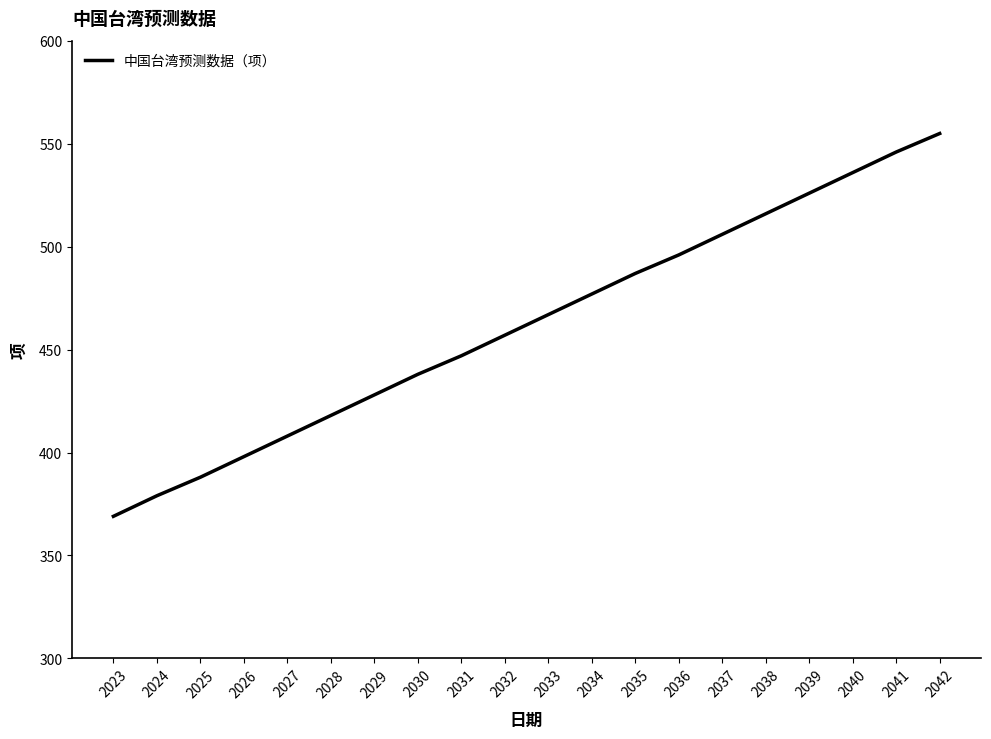

Reading right to left, extract all data points from this chart.

2042=555	2041=546	2040=536	2039=526	2038=516	2037=506	2036=496	2035=487	2034=477	2033=467	2032=457	2031=447	2030=438	2029=428	2028=418	2027=408	2026=398	2025=388	2024=379	2023=369